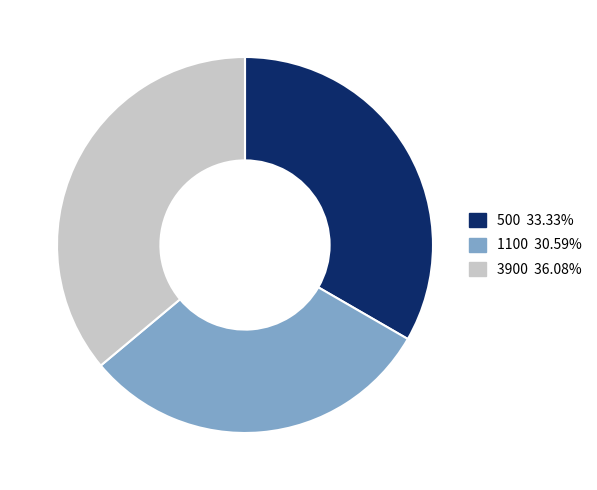

How many slices are in this pie chart?

3